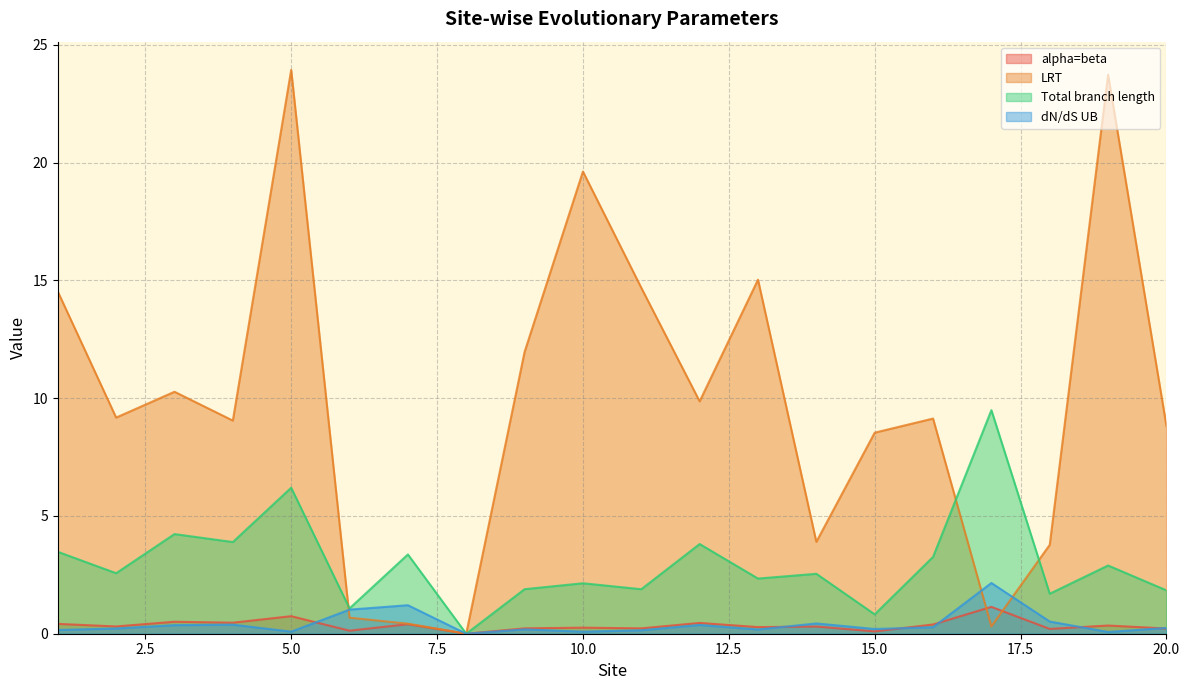

What is the value of the alpha=beta point at the 2nd from the left?

0.3